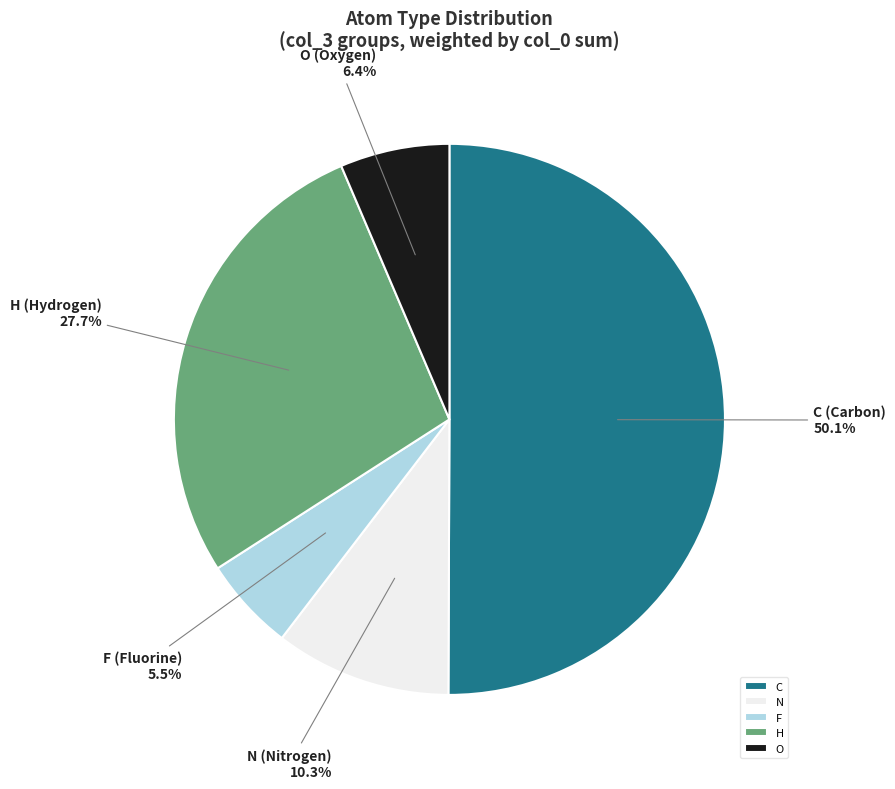

Between C and O, which is larger?

C